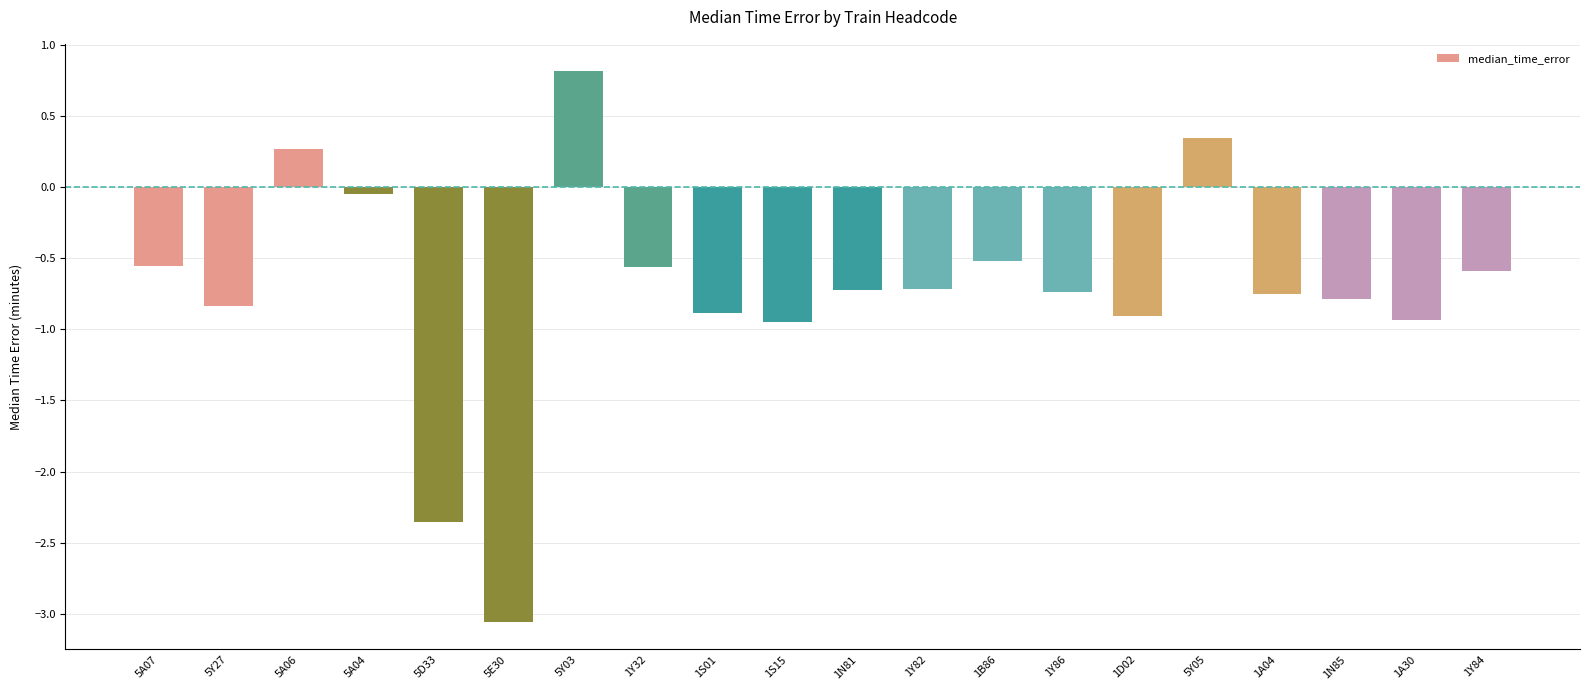

Where does the data first go above 0?

5A06